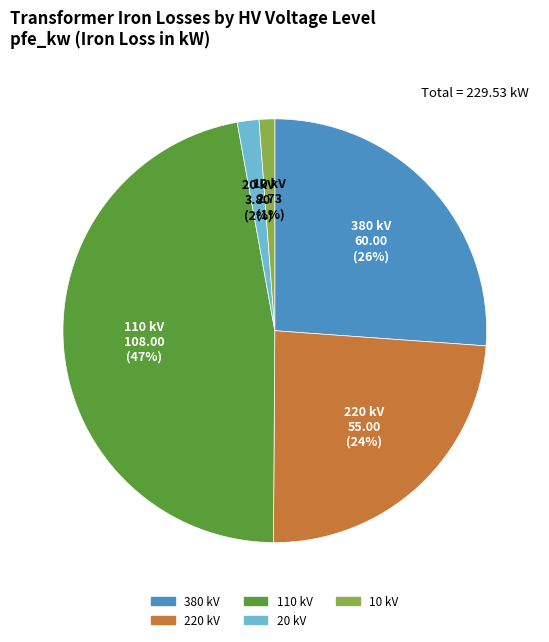

Do 20 kV and 10 kV together represent more than half of the pie?

No